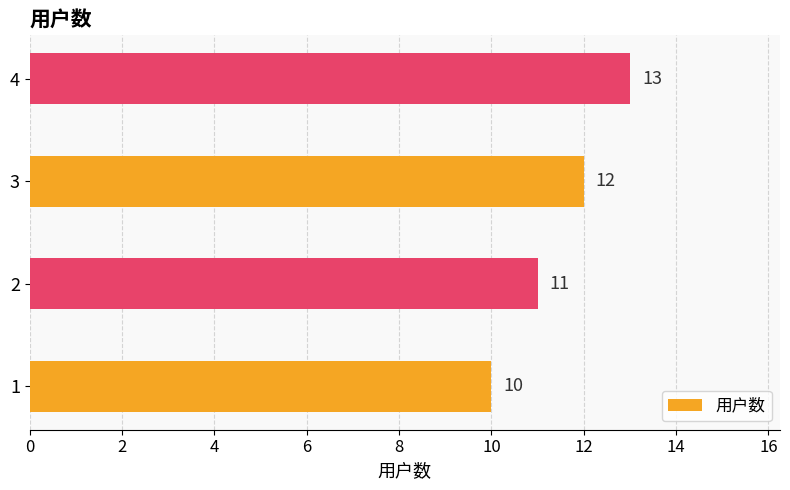

List the labels in order of value, smallest first.

1, 2, 3, 4